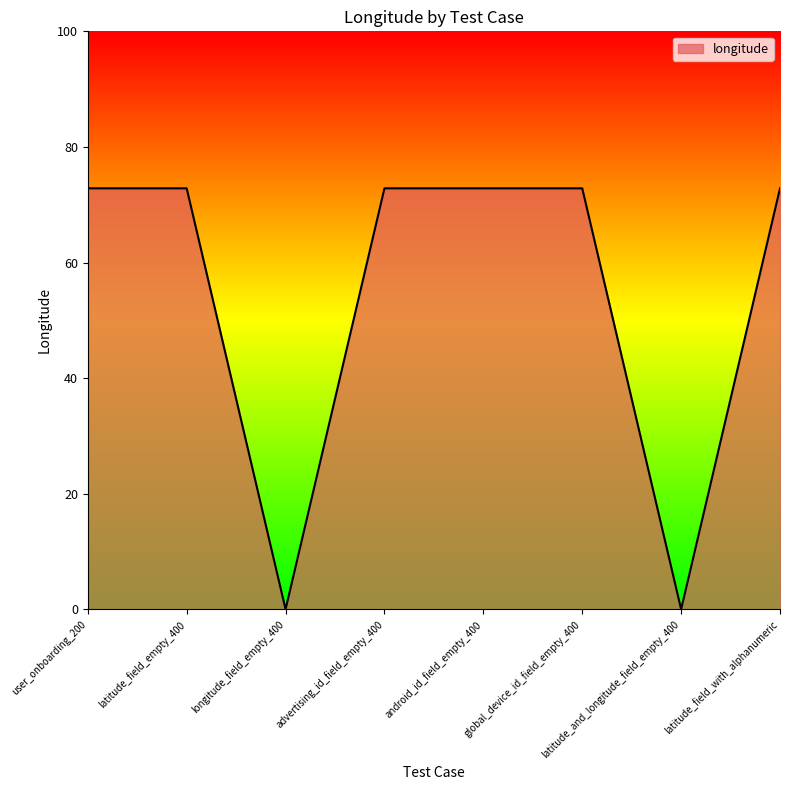

Count the number of categories in the chart.

8